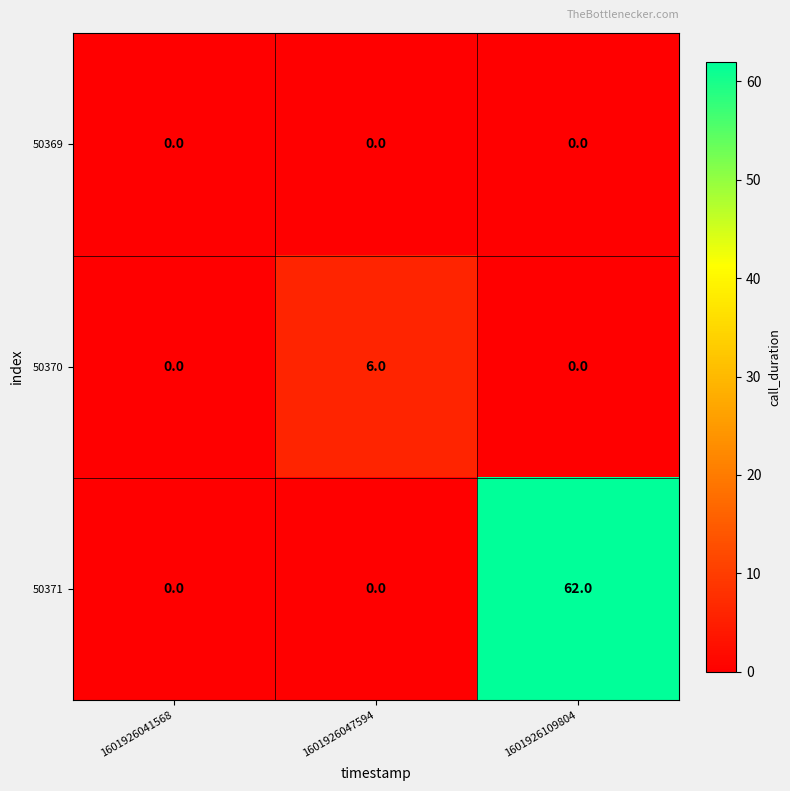

Is it true that 50371 equals -22 at 1601926041568?

False